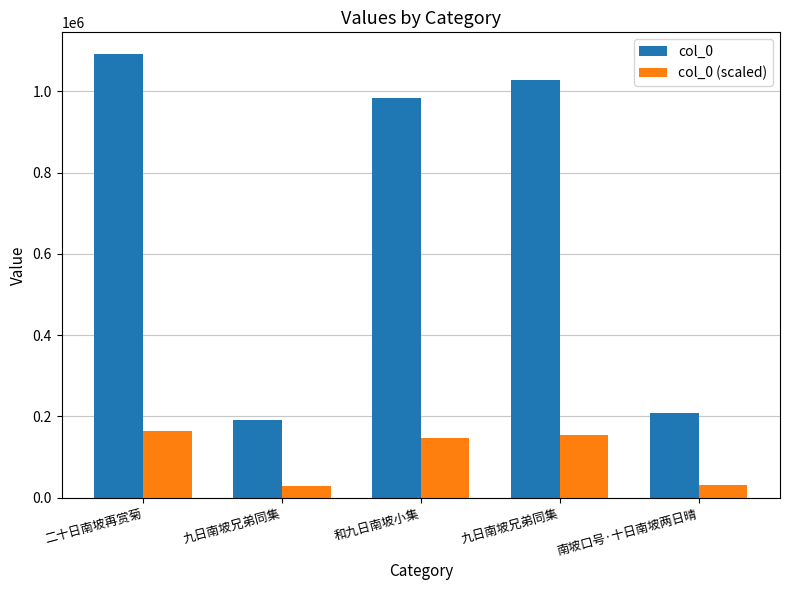

List the series in order of their overall mean, highest first.

col_0, col_0 (scaled)